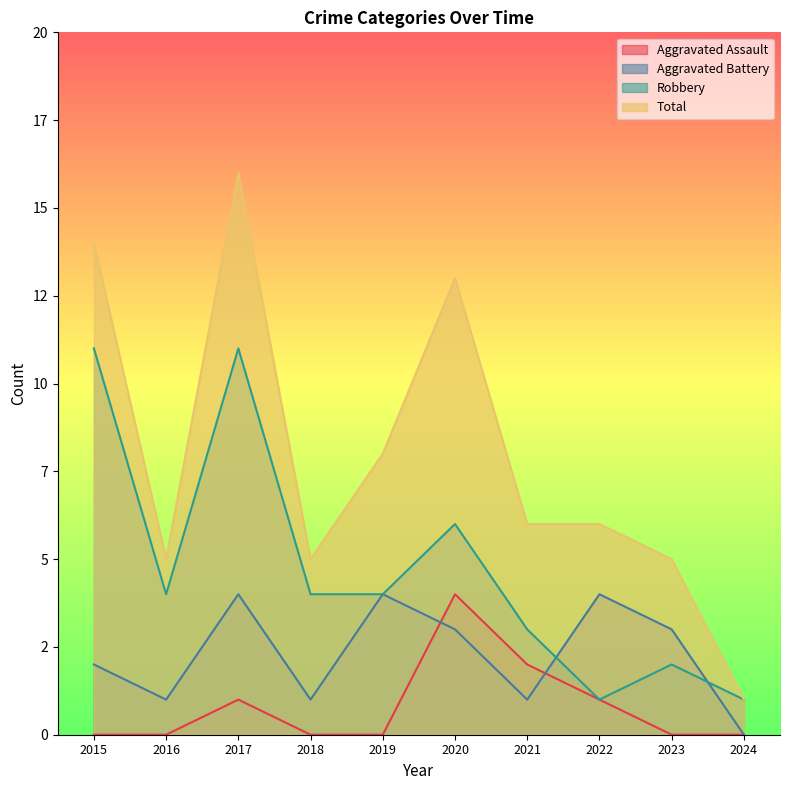

How many data points in Aggravated Battery are above 3?

3